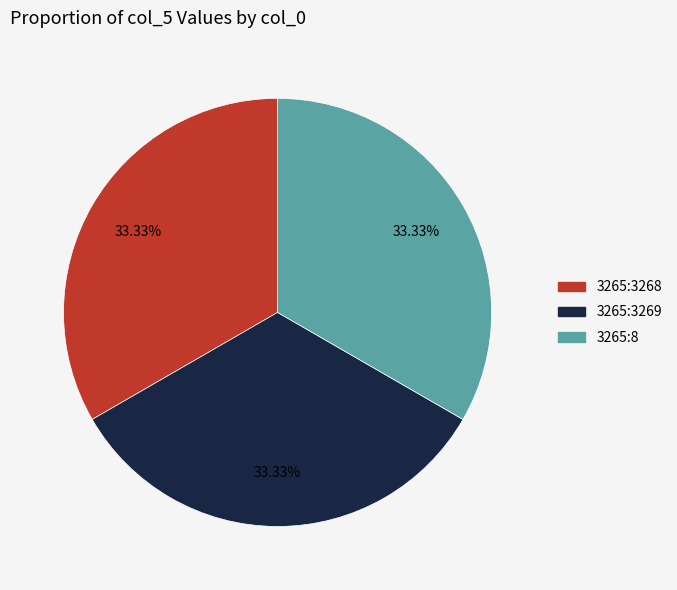

Is there a majority slice in this chart?

No